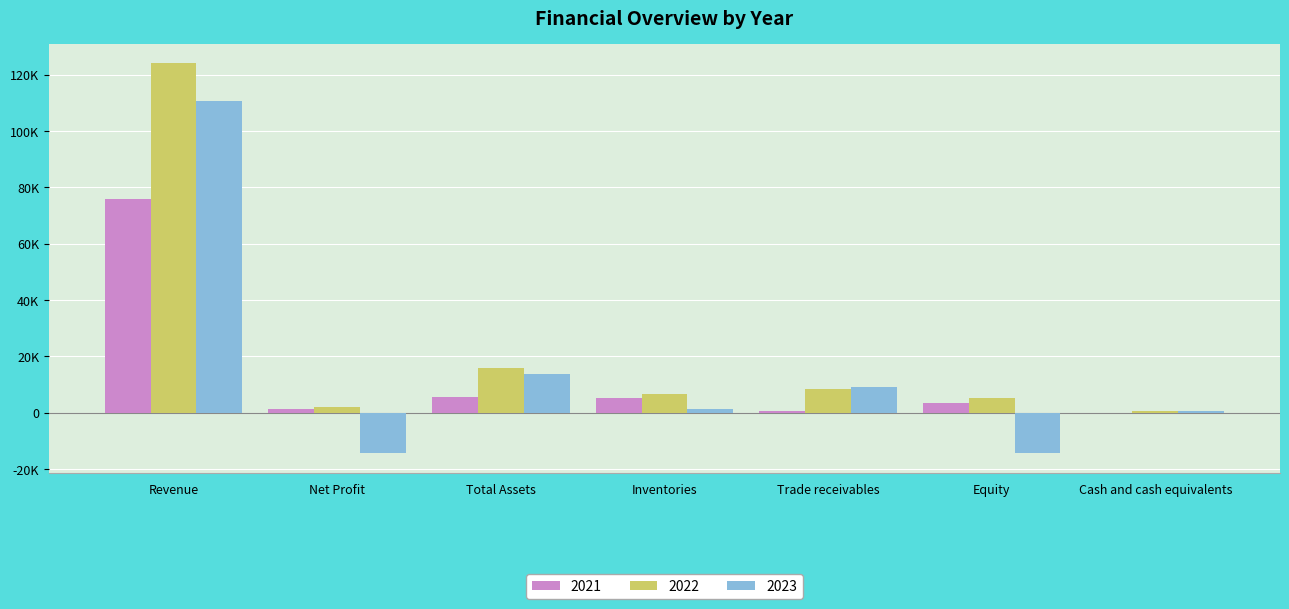

Does the chart contain stacked bars?

No